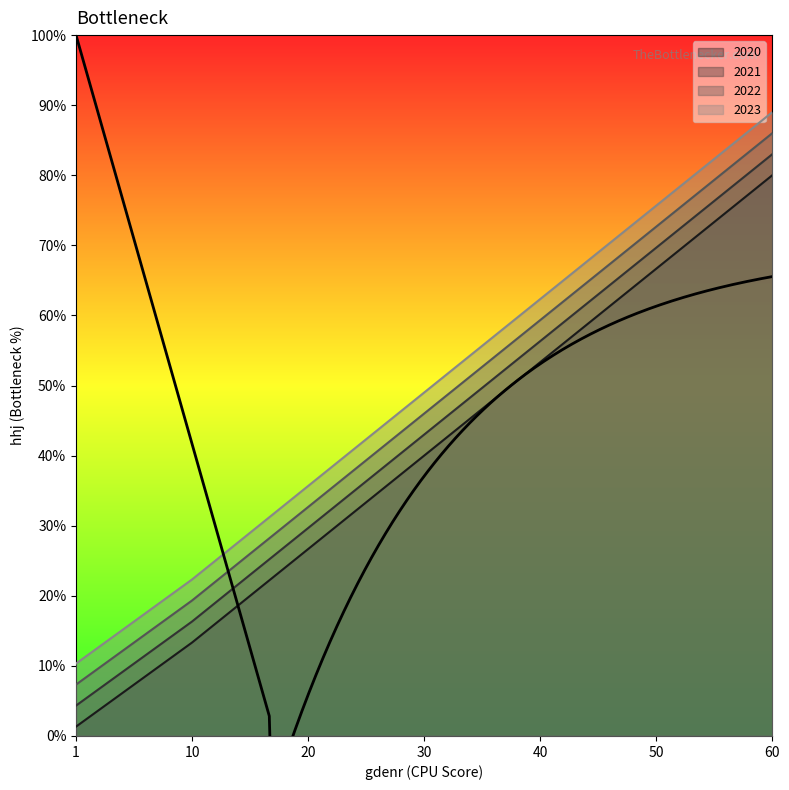

Is the value of 2023 at 10 greater than the value of 2021 at 30?

No